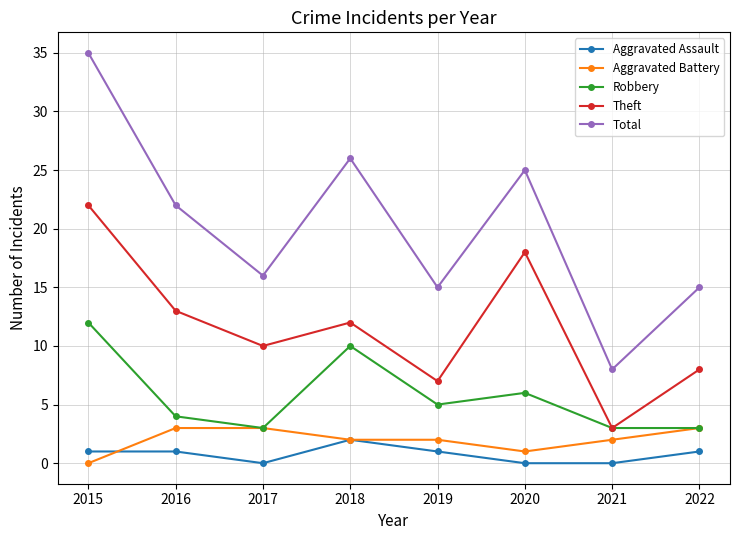

At how many categories does at least one series exceed 13?

7